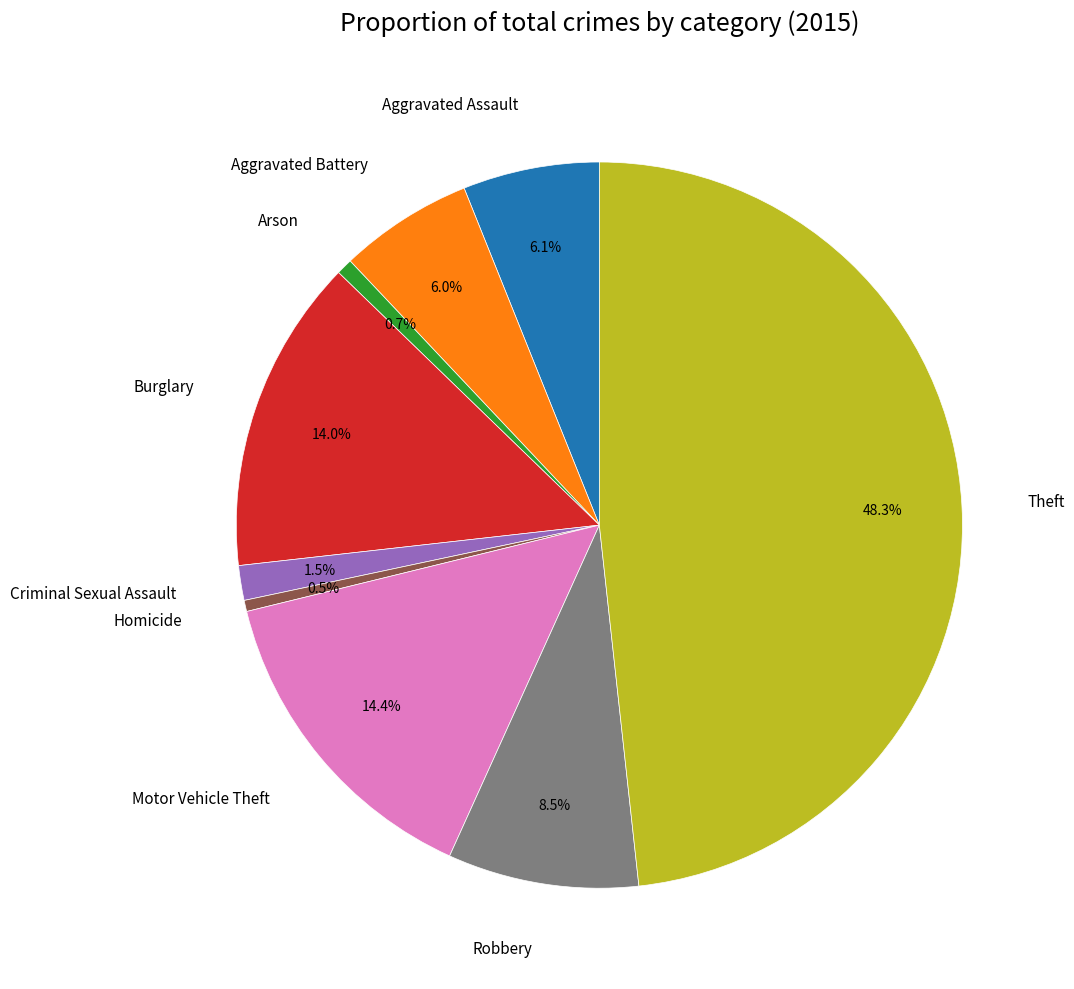

Count the number of slices in the pie.

9